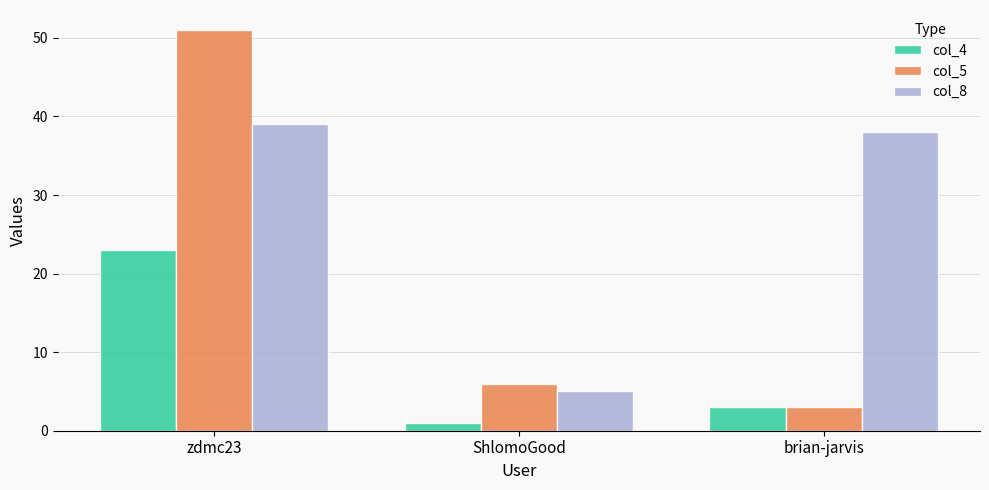

How many distinct data groups are displayed?

3